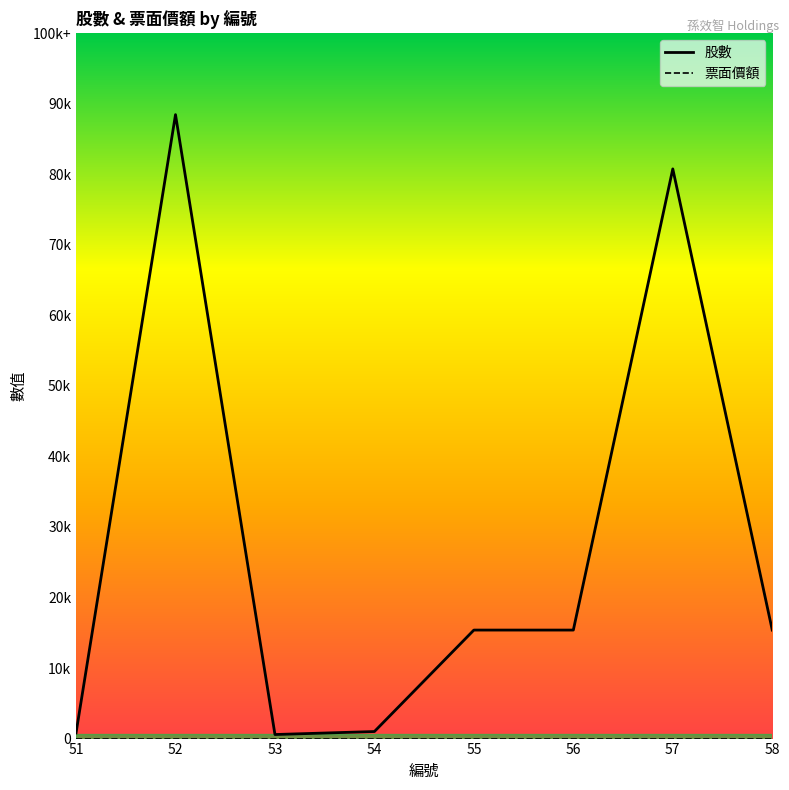

Does the chart display data point markers on the line(s)?

No